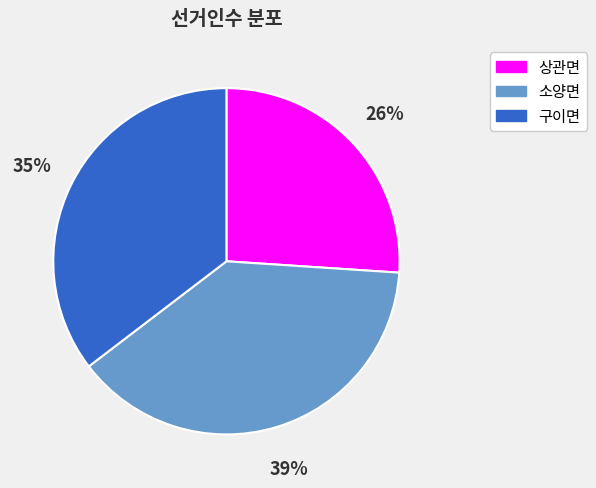

To the nearest percent, what is the average slice percentage?

33%